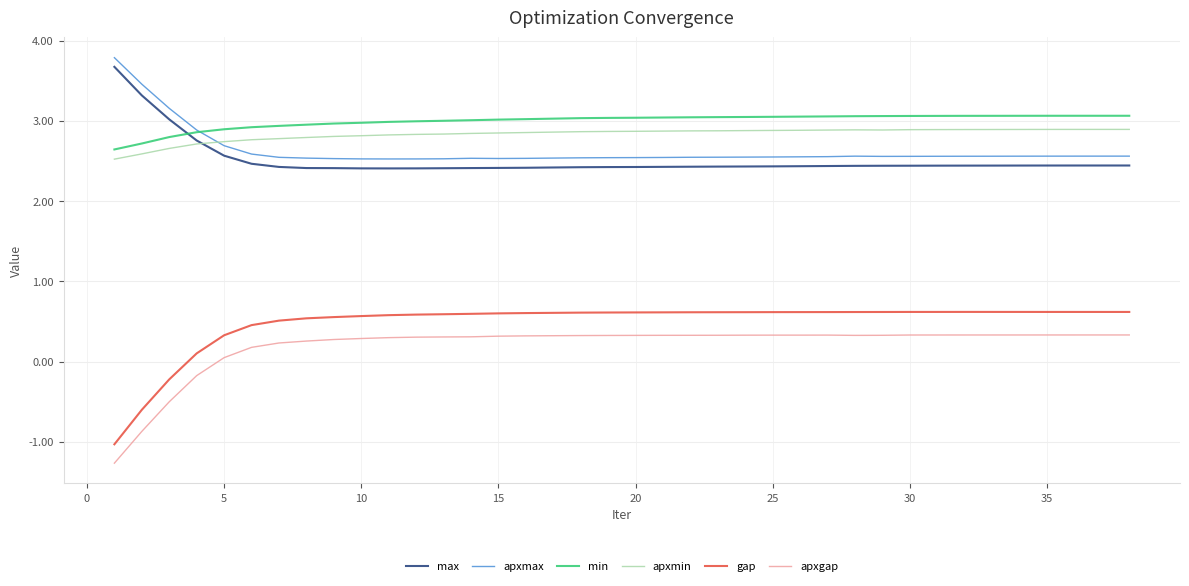

Which series has the largest range (max minus min)?

gap